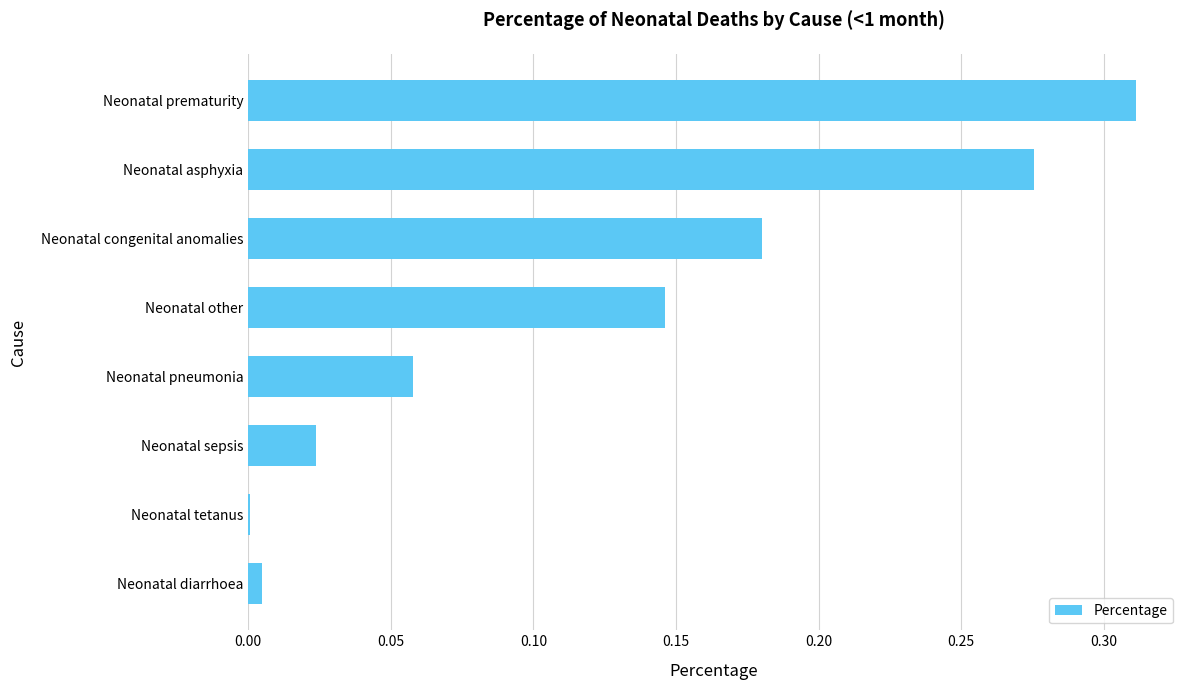

What is the sum of all values?

1.0